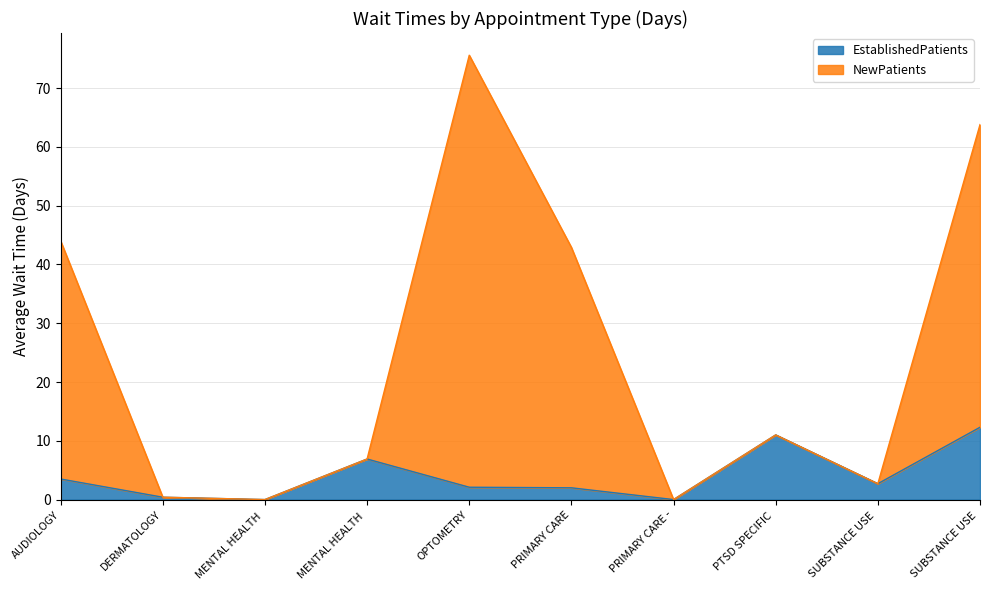

In EstablishedPatients, how many points are lower than both neighbors (excluding endpoints)?

3